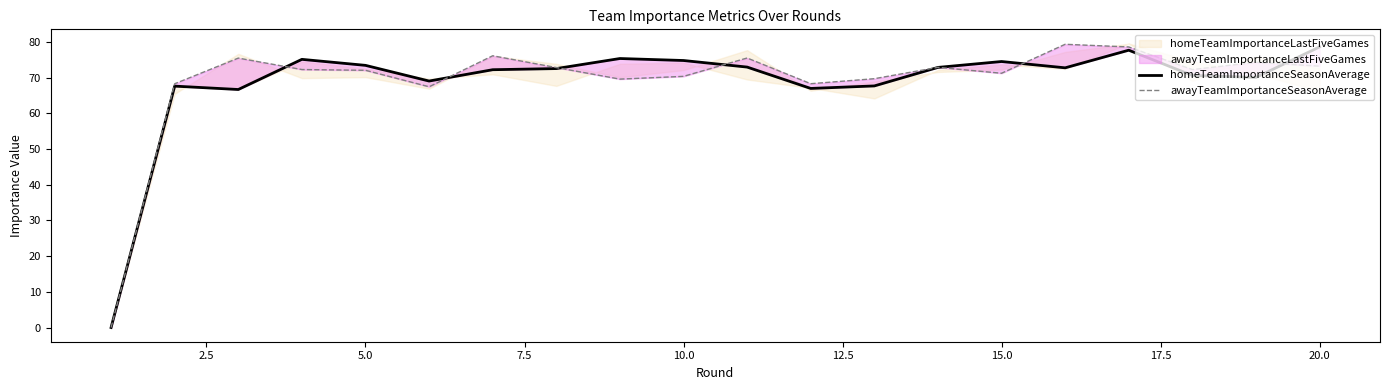

At which label is awayTeamImportanceSeasonAverage closest to 39?

12.5